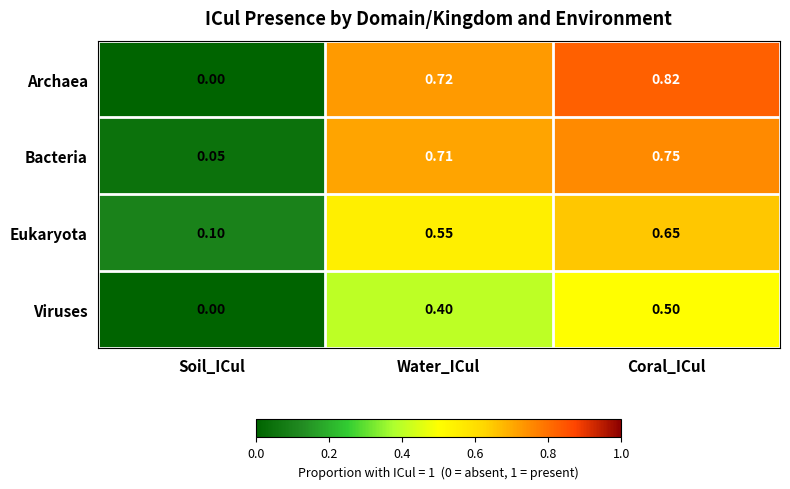

List the series in order of their peak value, lowest first.

Viruses, Eukaryota, Bacteria, Archaea